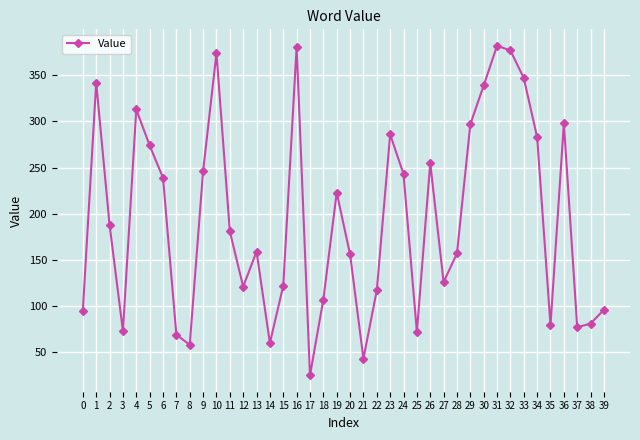

How many series are shown in this chart?

1